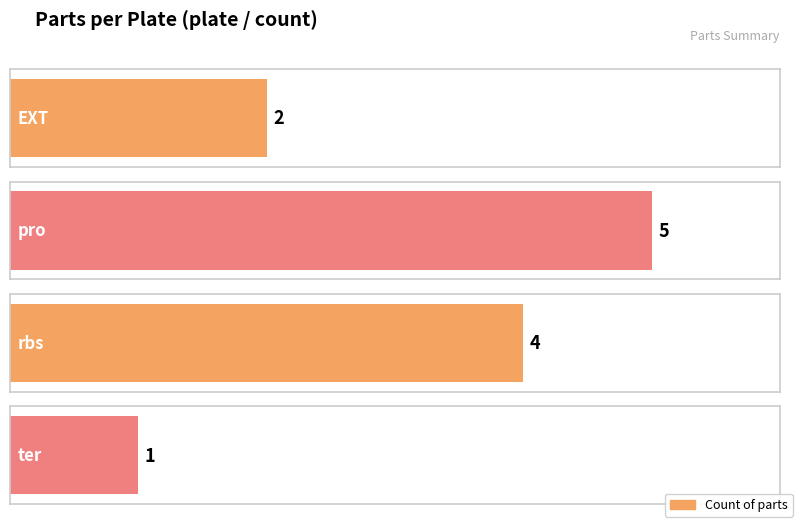

How many data points are less than 4?

2